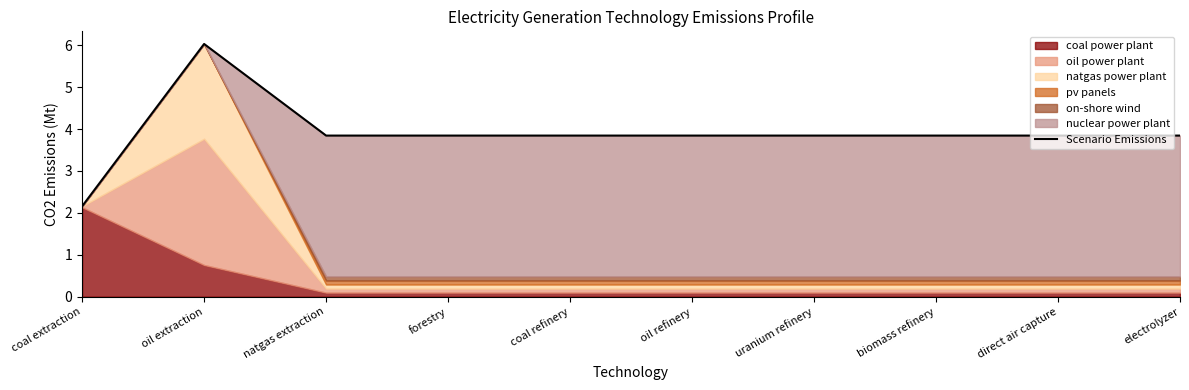

How many lines are shown in the chart?

1